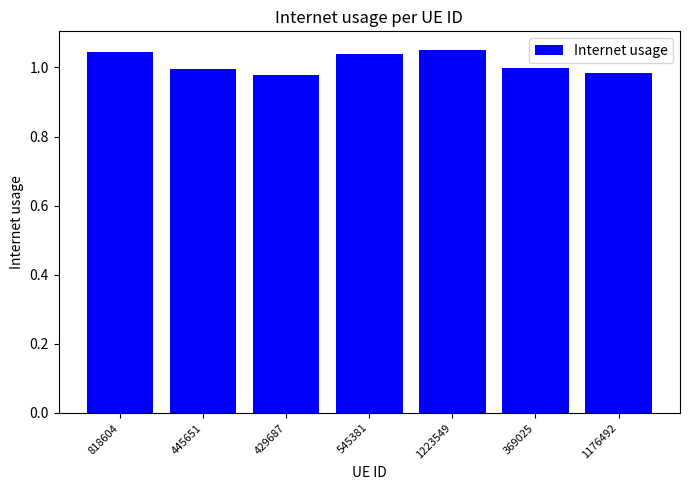

What is the sum of all values?

7.1